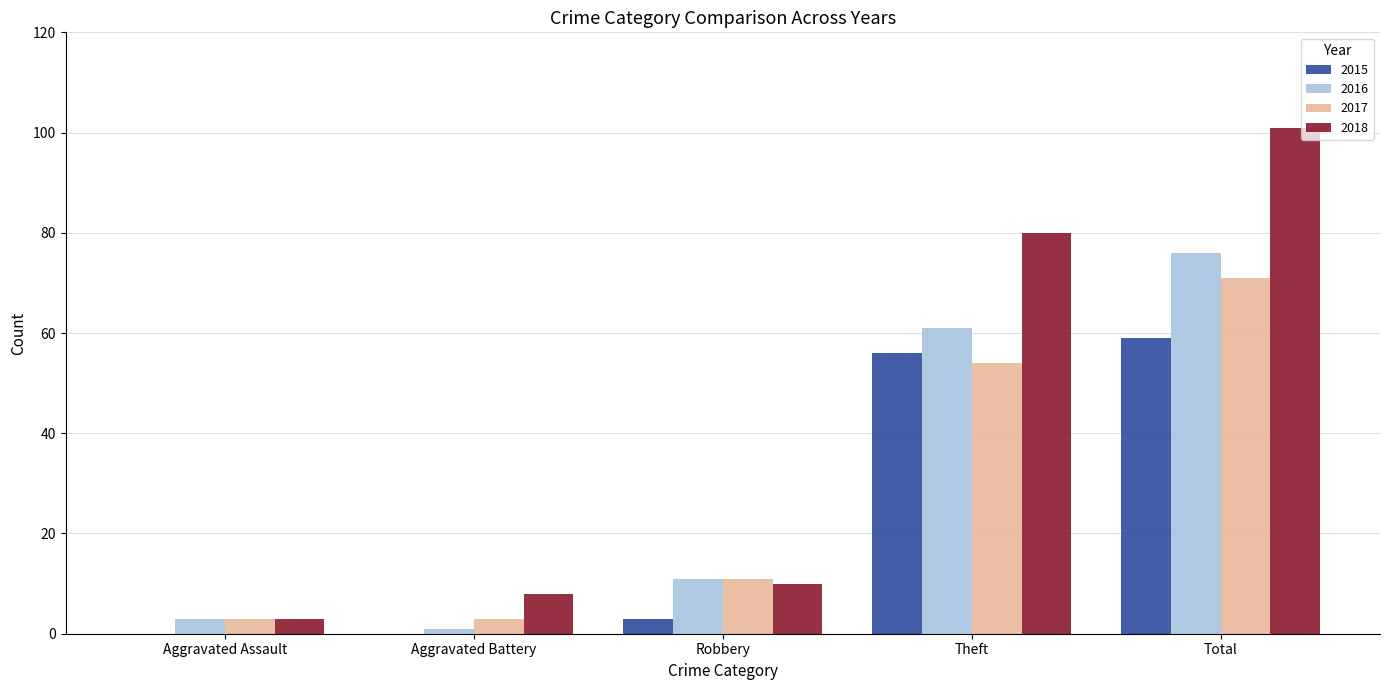

At which category is the sum across all series the highest?

Total